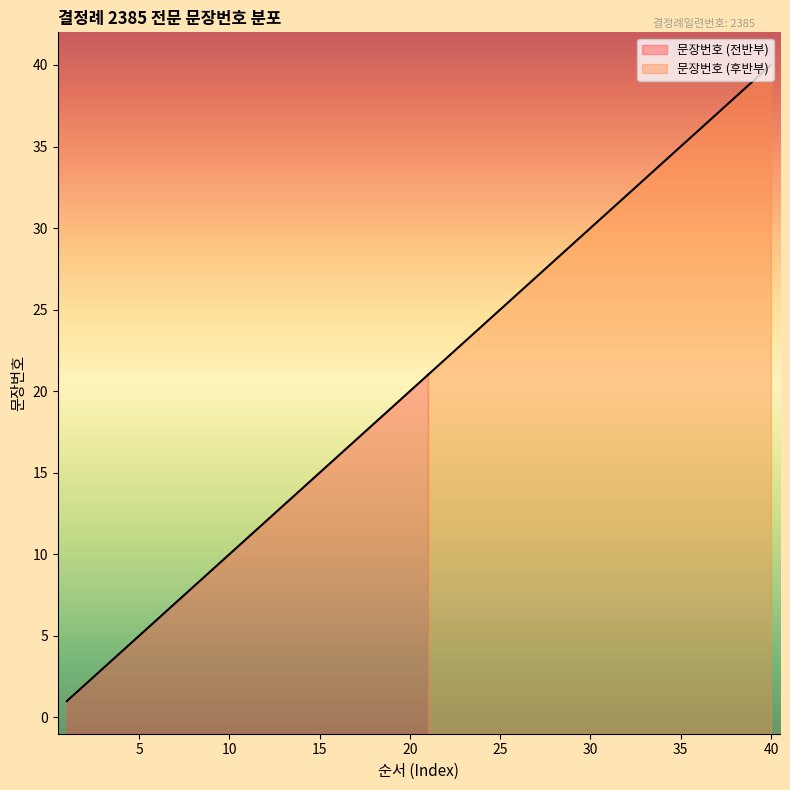

Does the chart display data point markers on the line(s)?

No